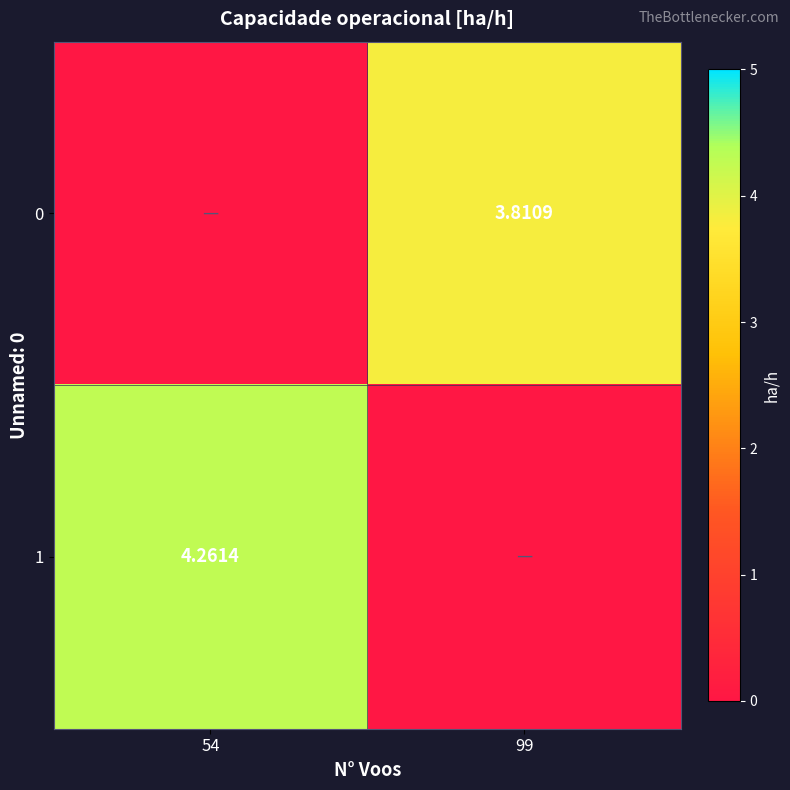

Which series changed the most between 54 and 99?

1